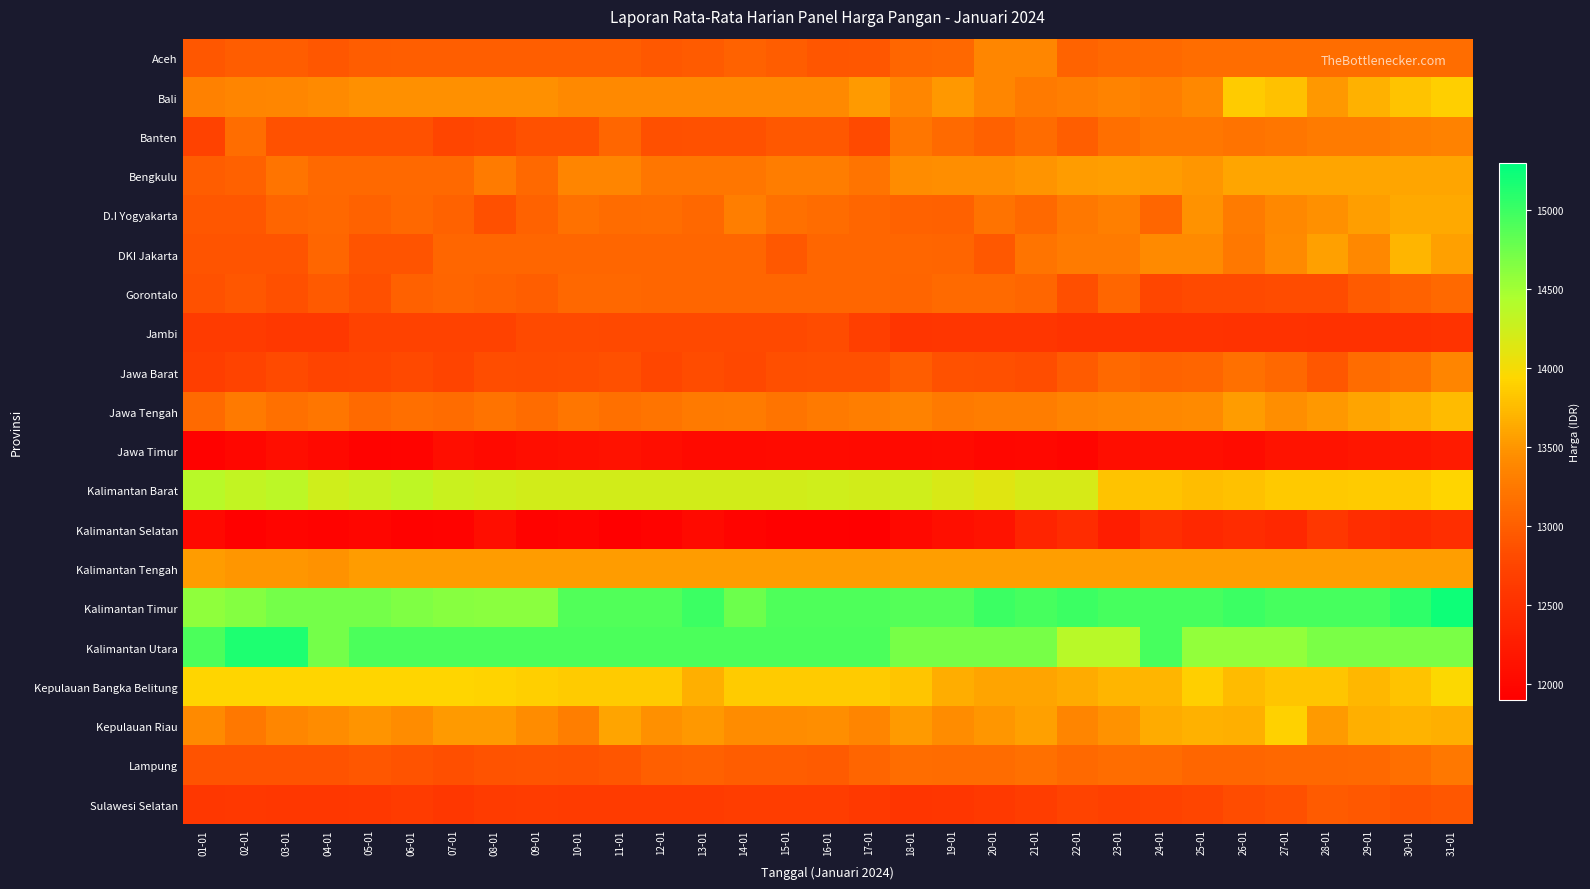

Between 24-01 and 09-01, which is larger?

24-01